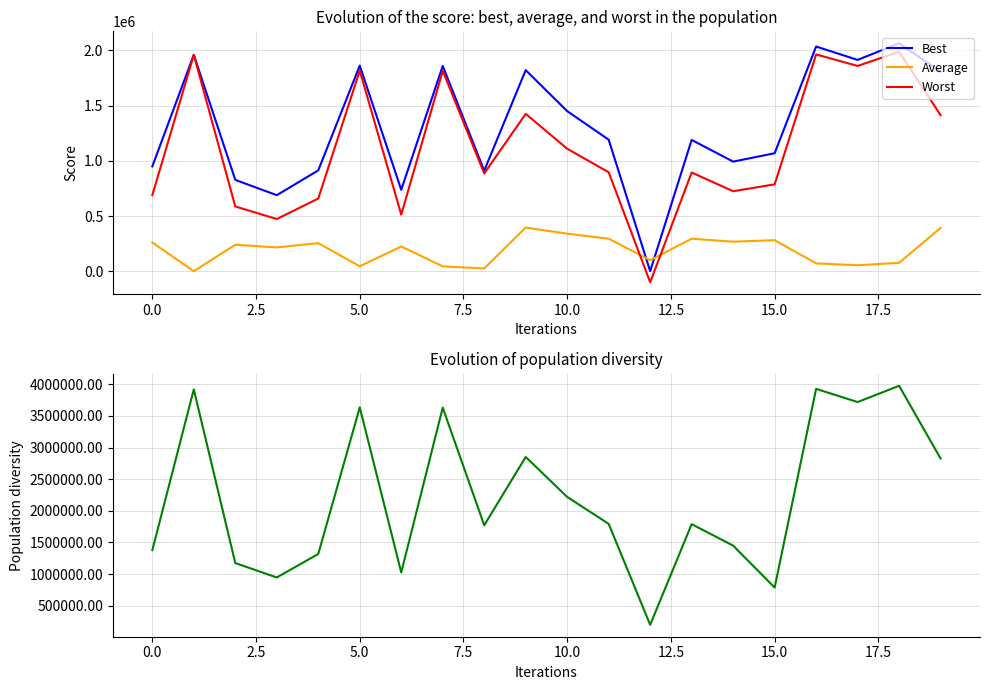

Which series ends up on top after the final intersection of Average and Worst?

Worst